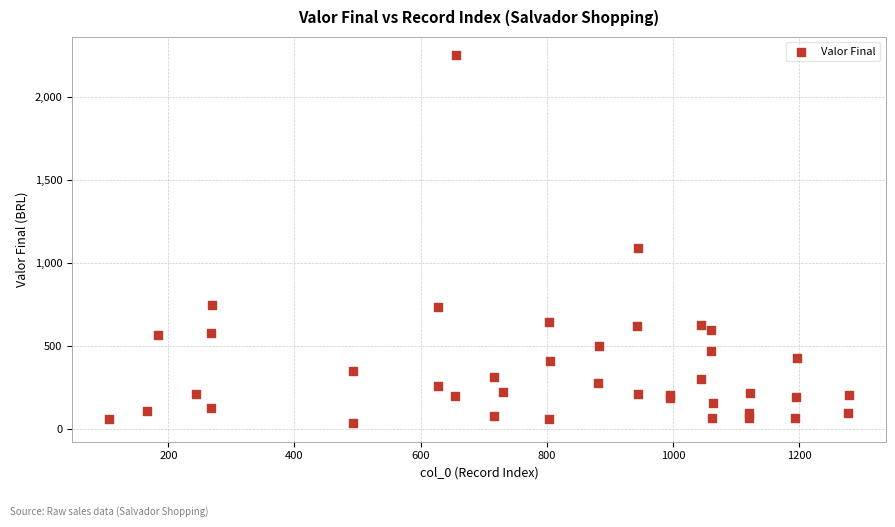

What Y value in the scatter plot is closest to 1143?

1090